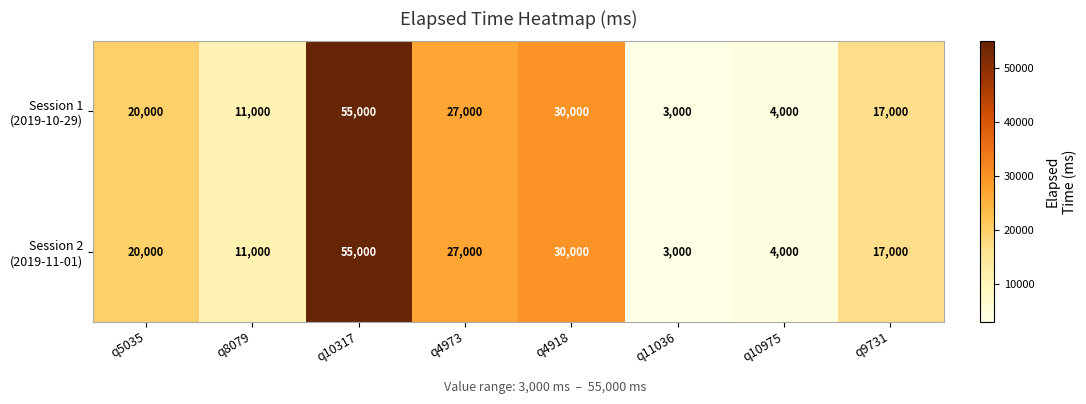

What is the maximum value shown in the chart?

55000